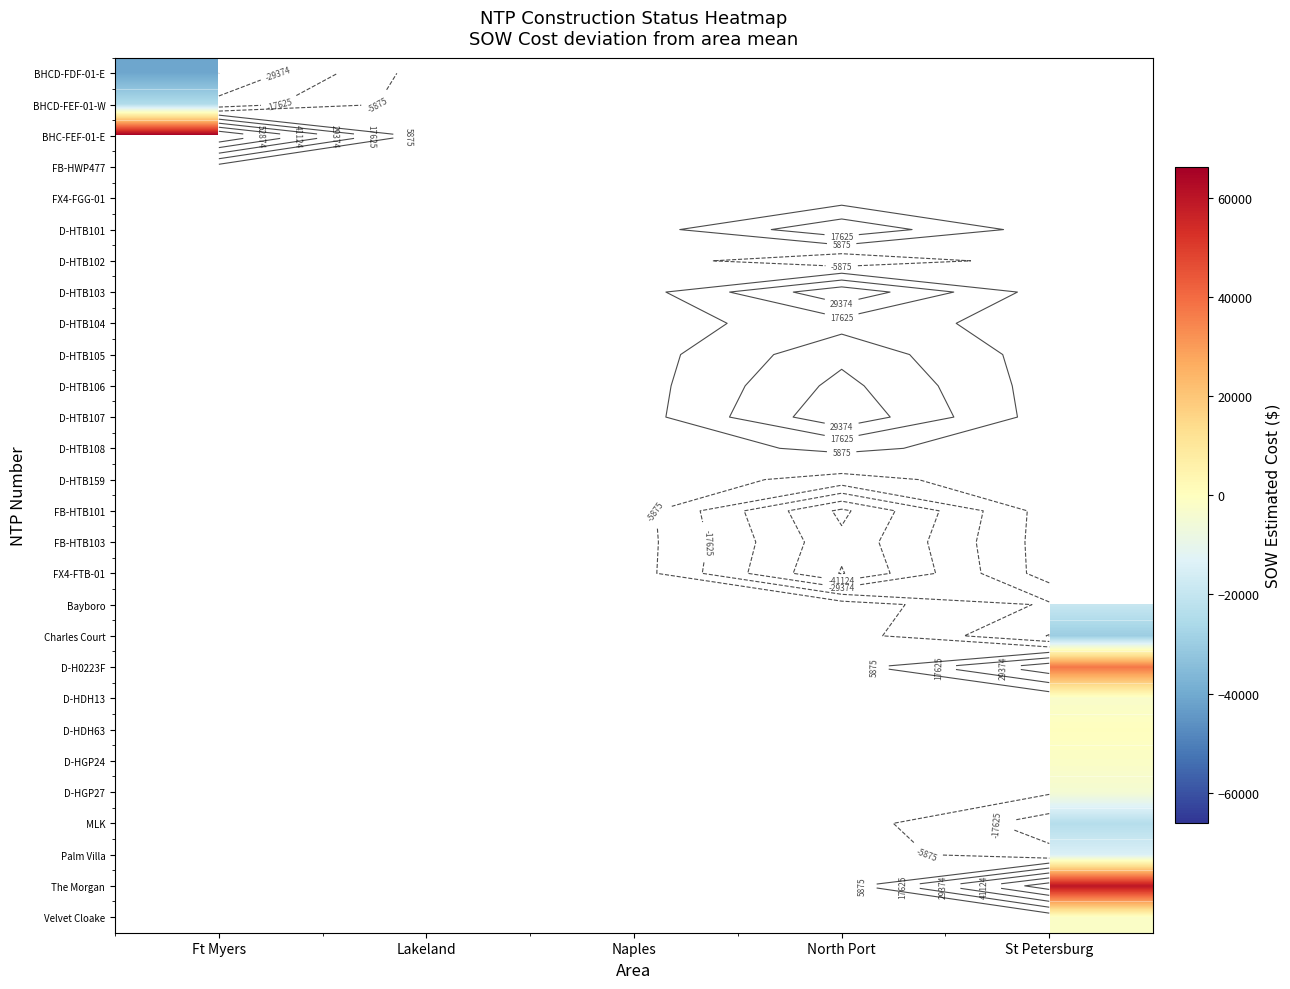

How many series are shown in this chart?

28